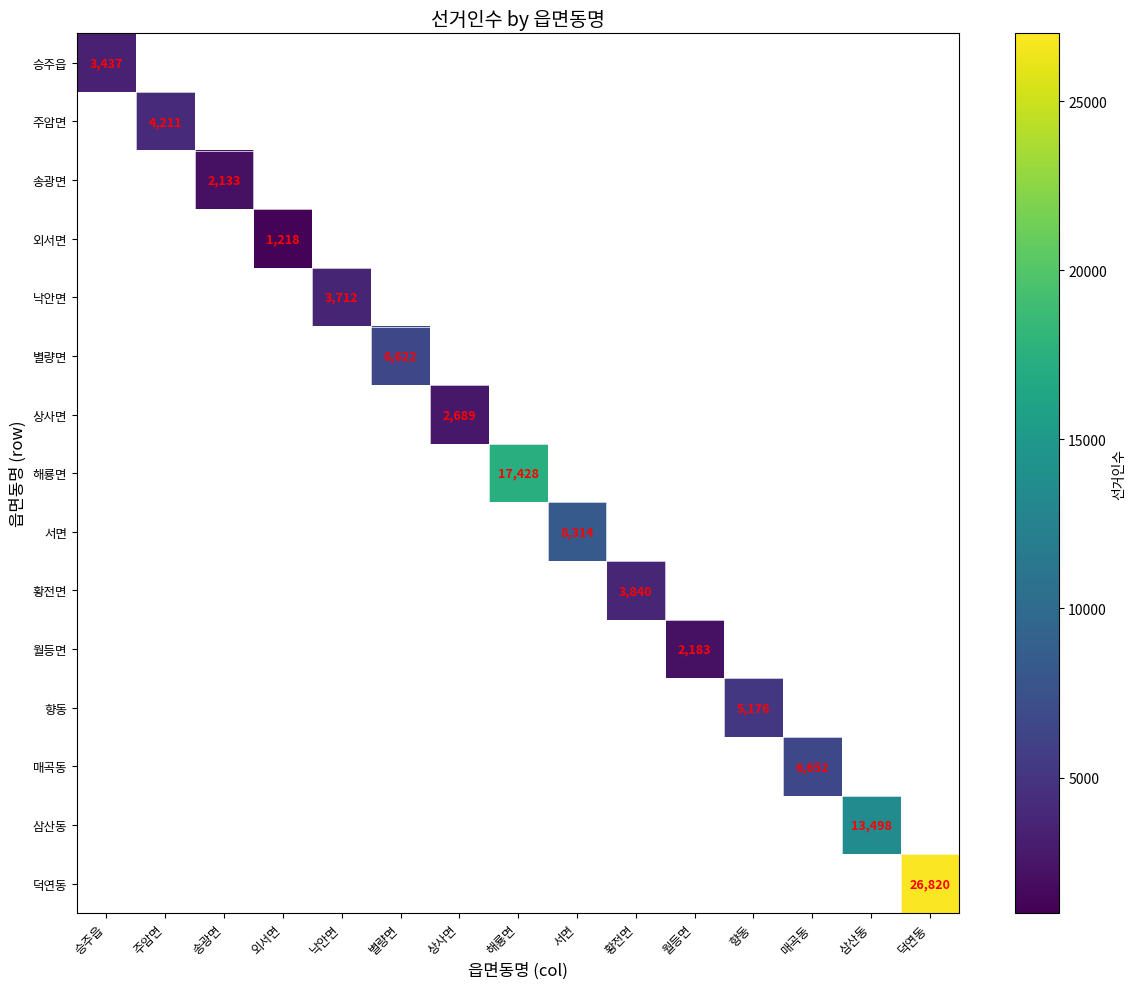

True or false: 상사면 has a value of 2689 at 상사면.

True